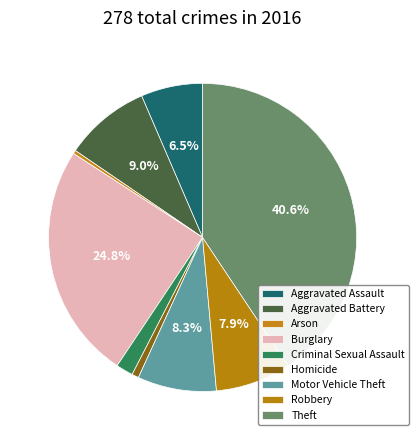

To the nearest percent, what percentage of the pie is Homicide?

1%